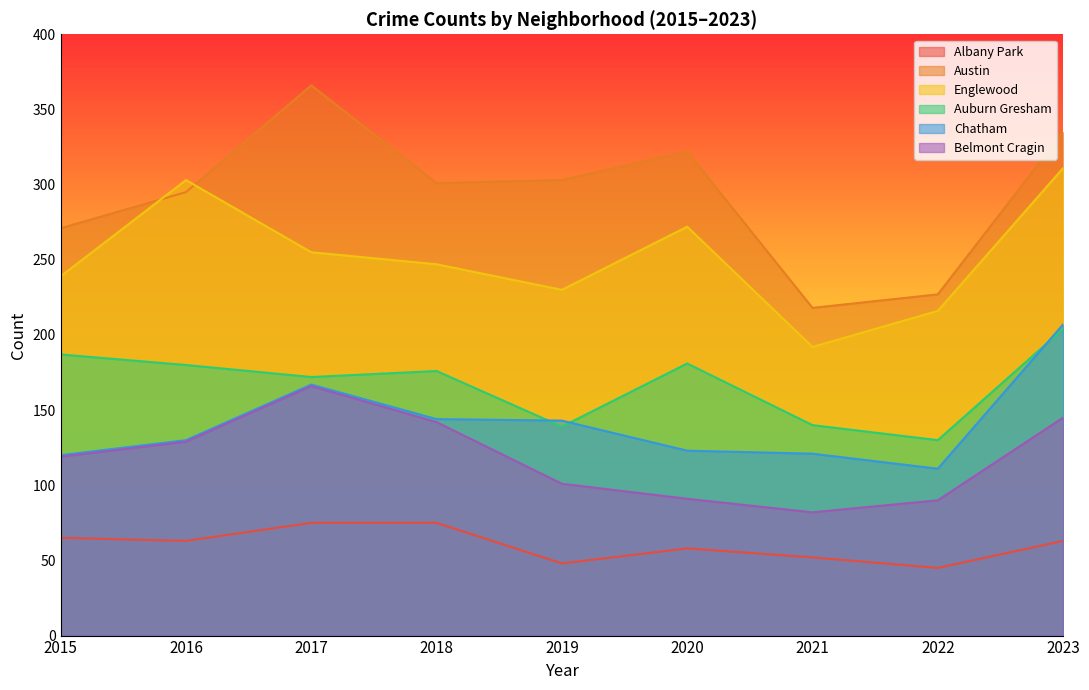

At which category is the sum across all series the highest?

2023